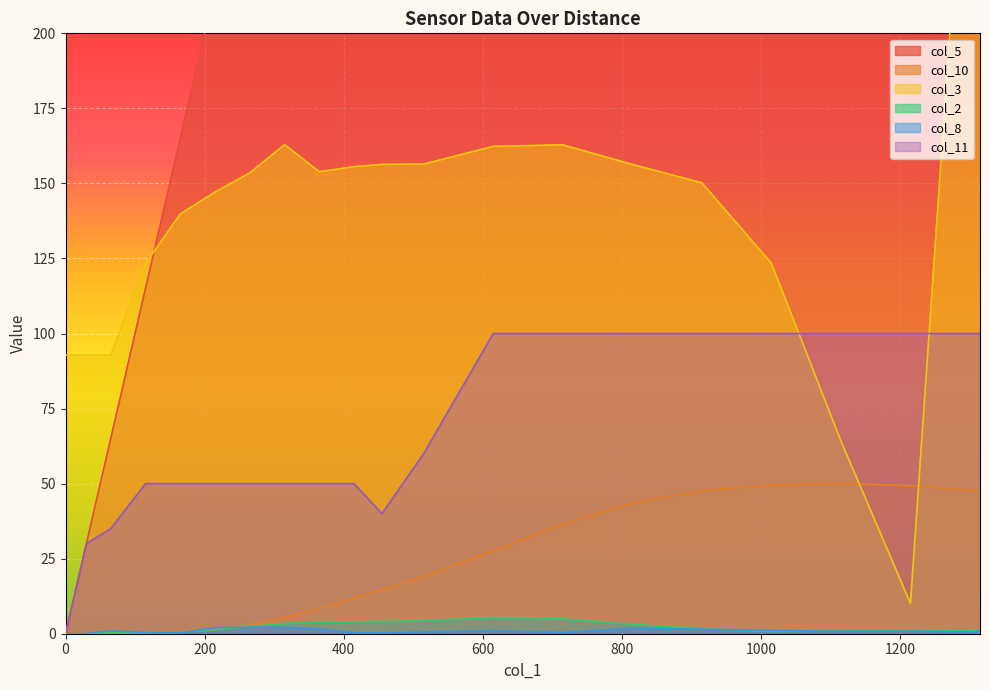

At 215, list the series in order from smallest to largest.

col_10, col_2, col_8, col_11, col_3, col_5